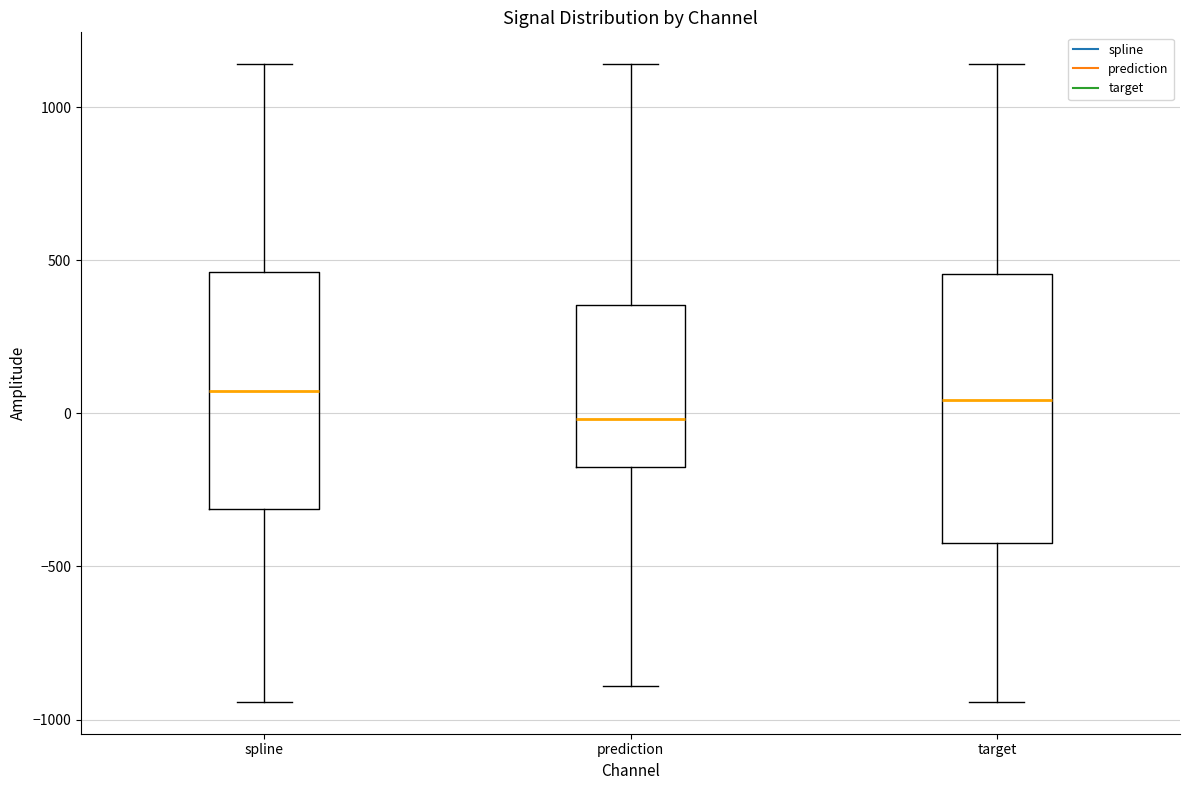

Which box is the tallest, from its lower edge to its upper edge?

target